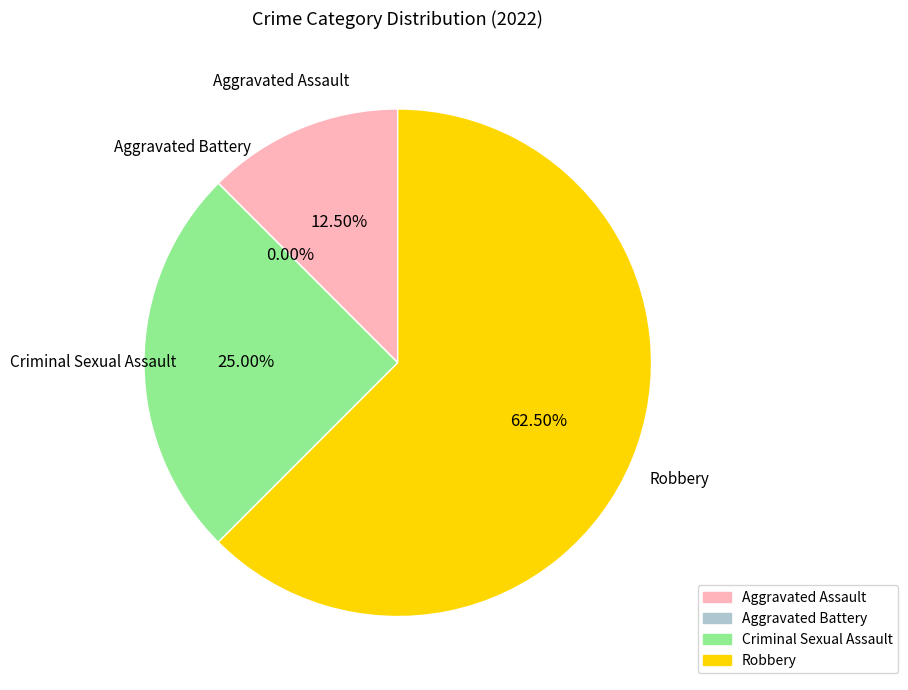

Rank the categories by value from highest to lowest.

Robbery, Criminal Sexual Assault, Aggravated Assault, Aggravated Battery